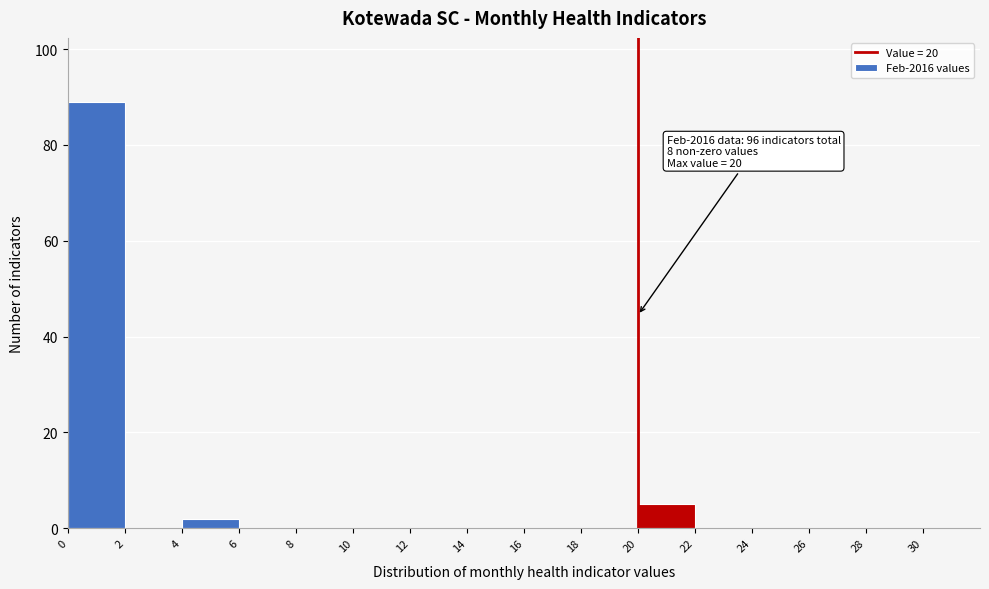

Which range on the x-axis has the tallest bar?

0 to 2